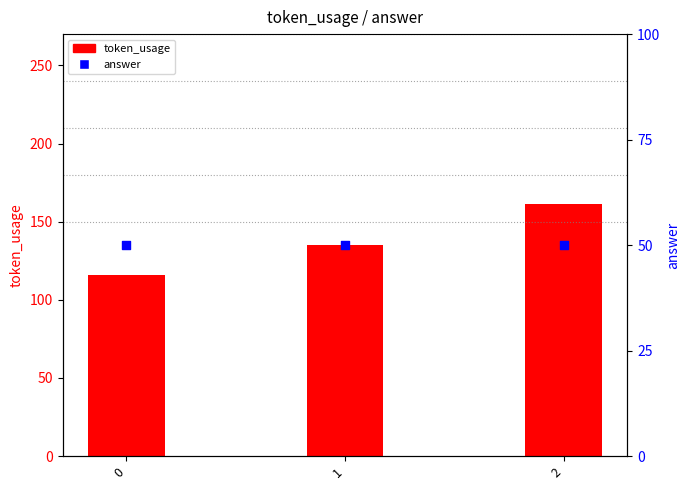

Which series has the widest spread of Y values?

token_usage